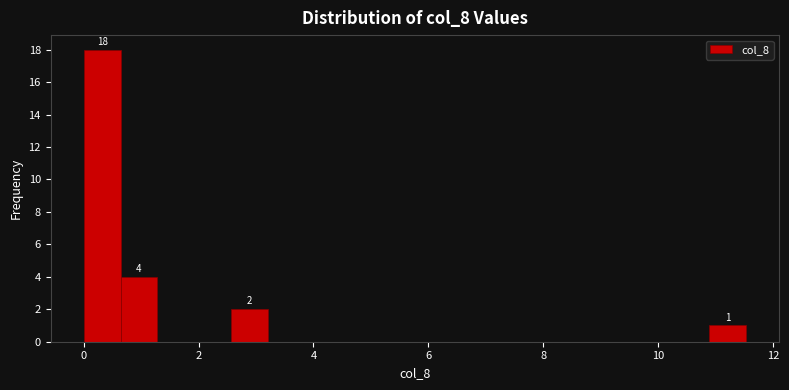

Read against the x-axis, roughly where is the centre of the tallest bar?

0.4